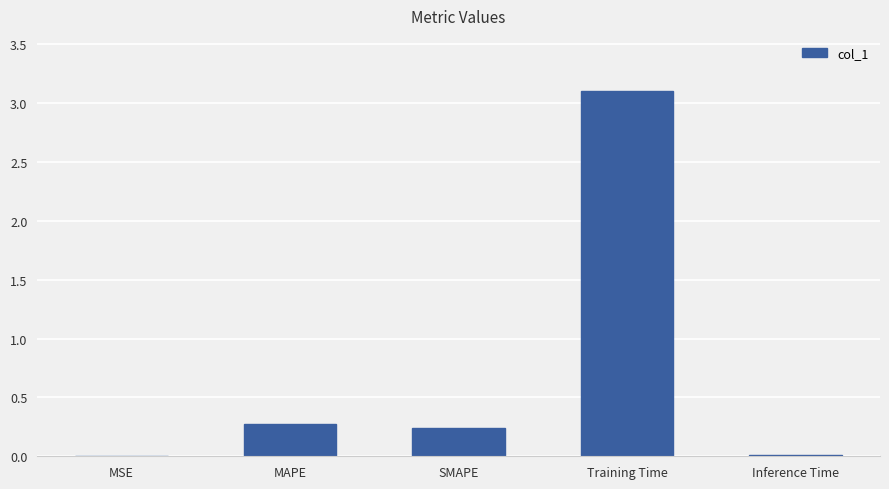

What is the average value?

0.7